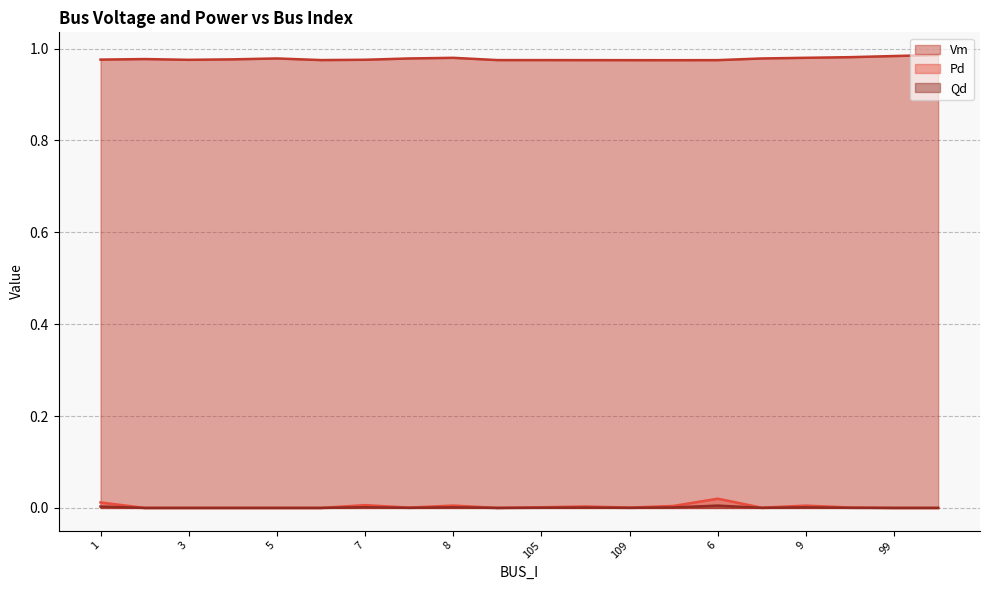

At which category does Pd reach its first local valley?

11